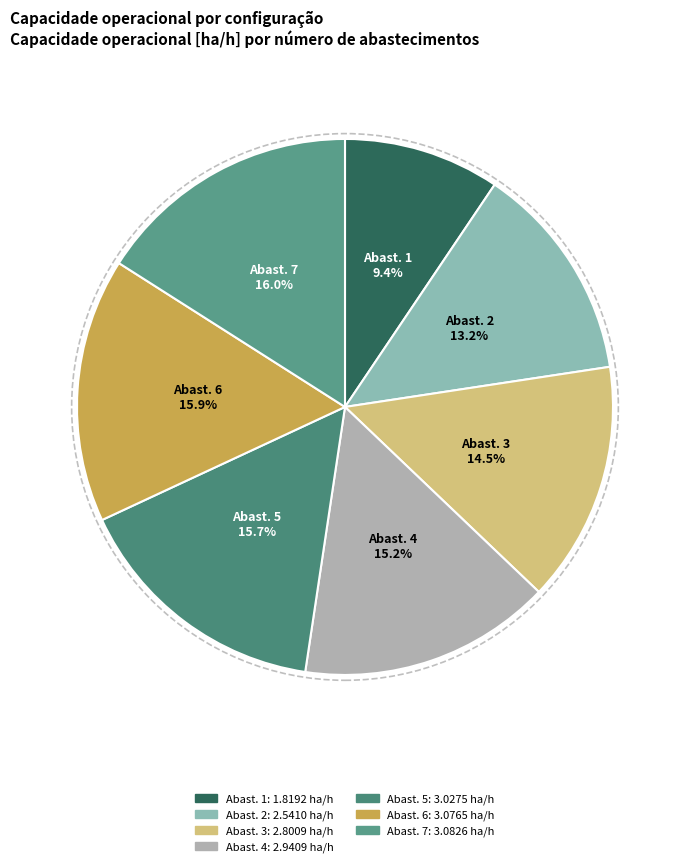

Which slice is the smallest?

Abast. 1